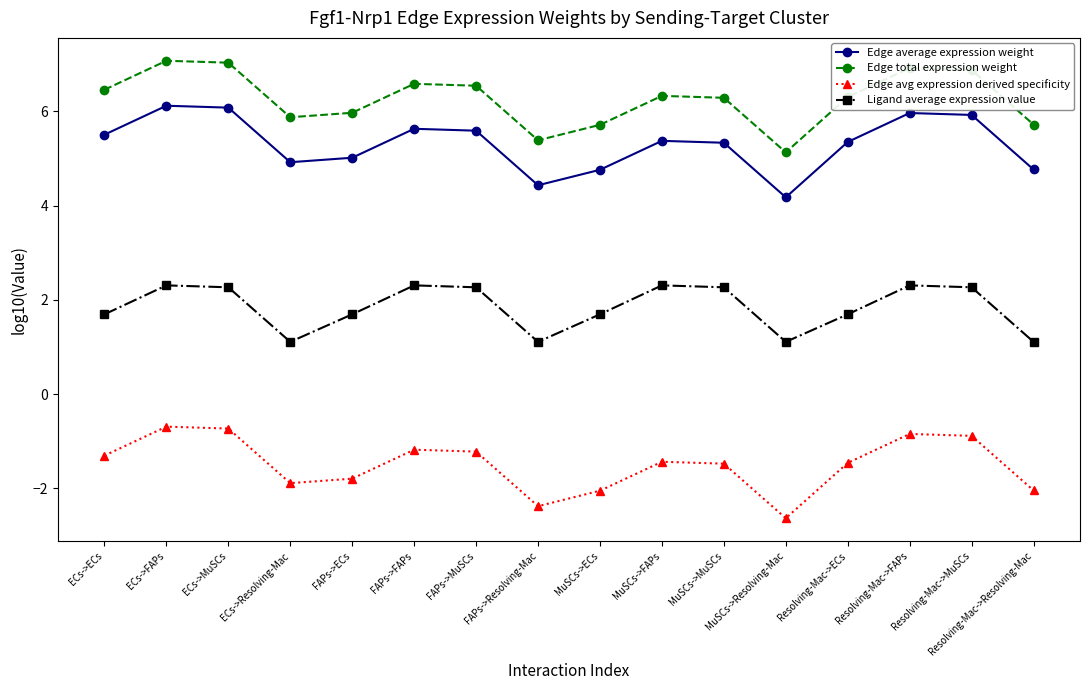

What is the average value of the Edge average expression weight series?

5.3